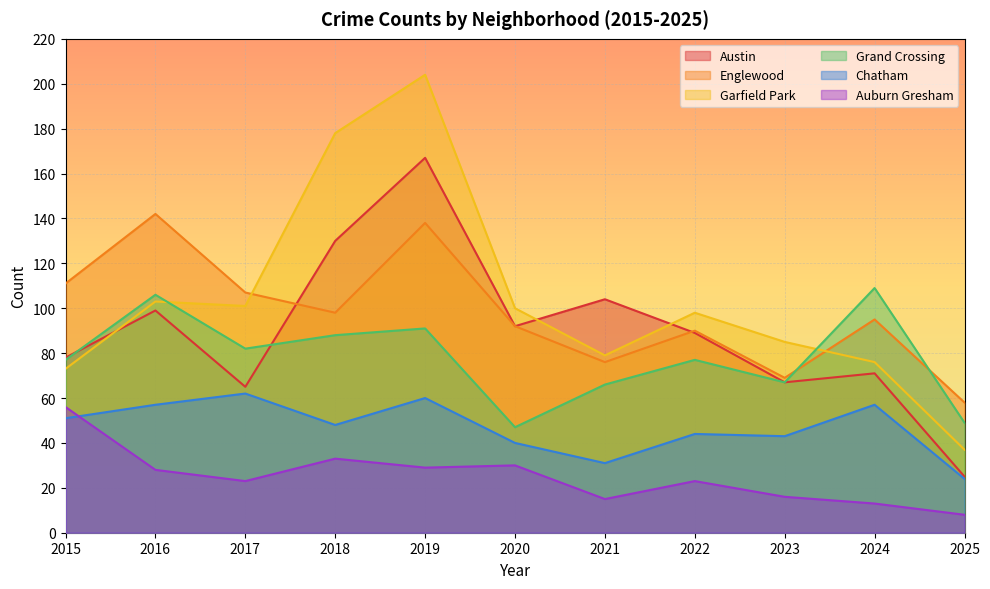

What is the value of the Chatham point at the 6th from the left?

40